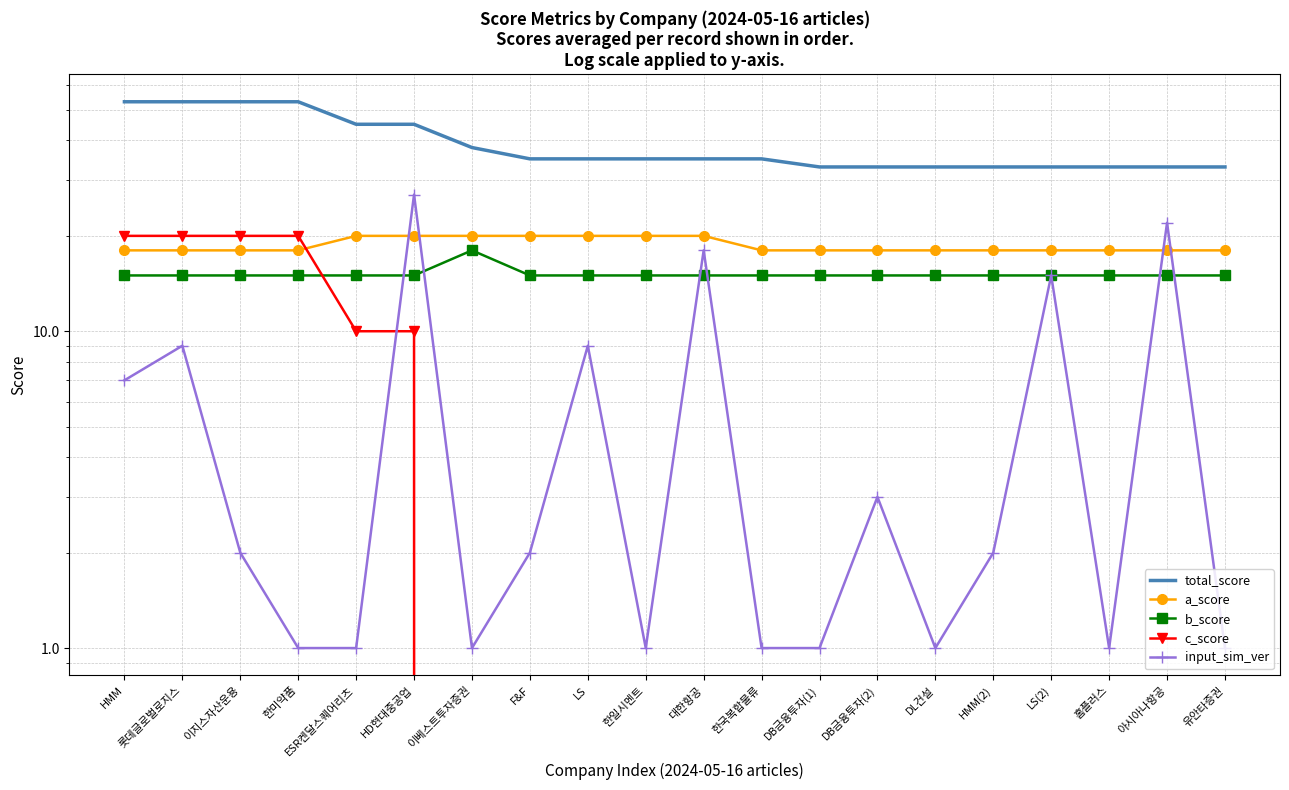

What is the label of the 20th point from the right?

HMM